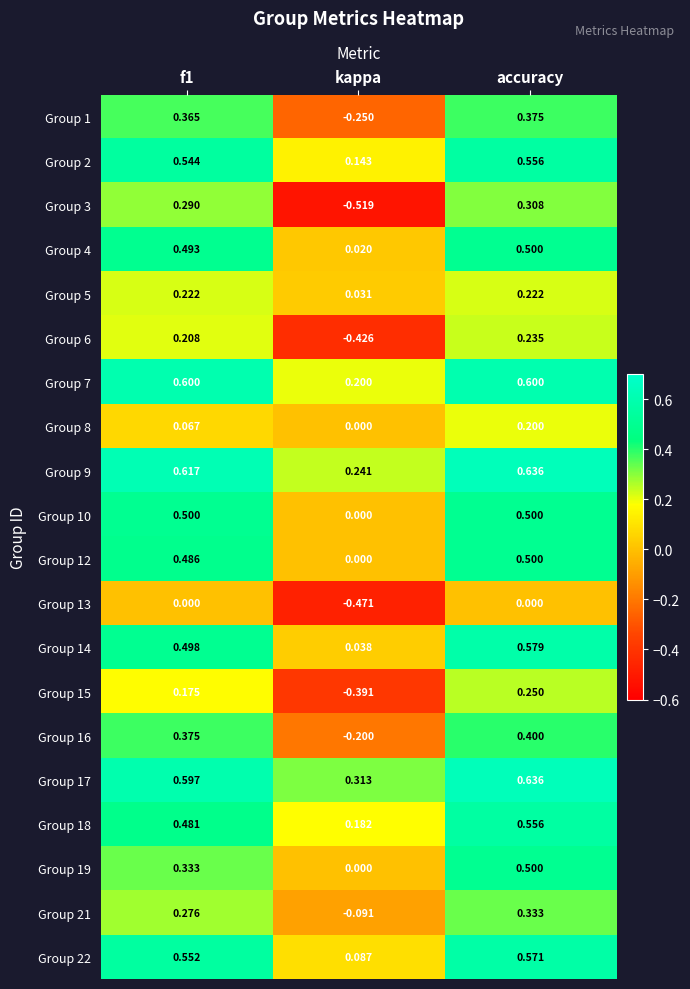

At which category does the chart reach its minimum across all series?

kappa